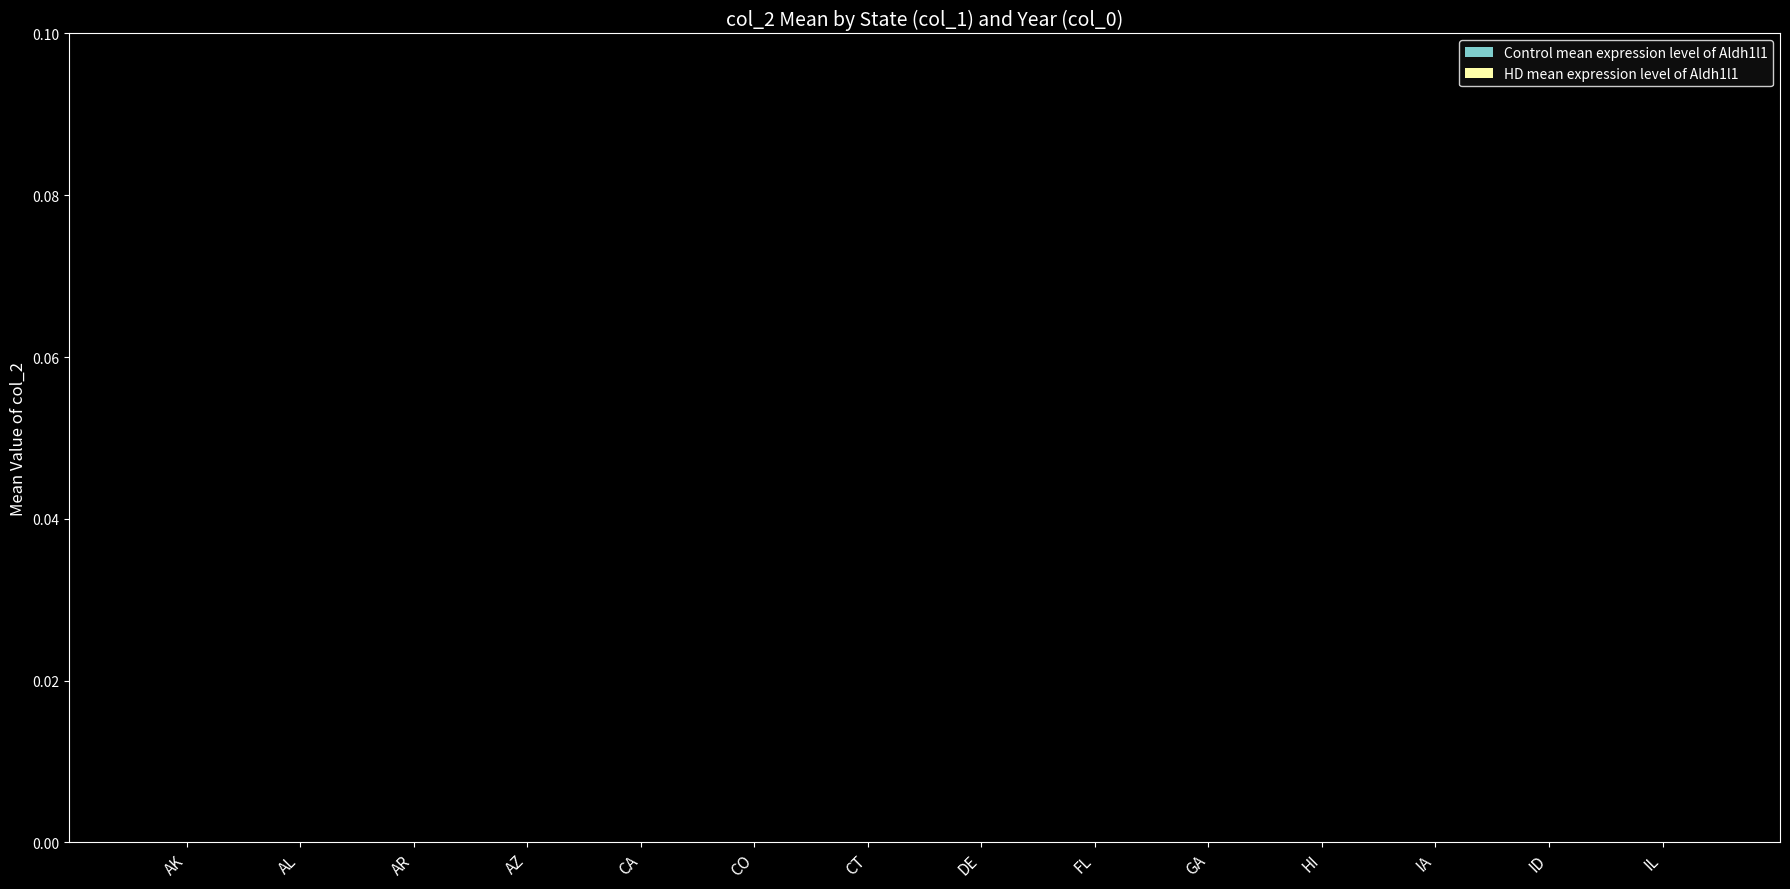

Is it true that Control mean expression level of Aldh1l1 equals 0 at AK?

True